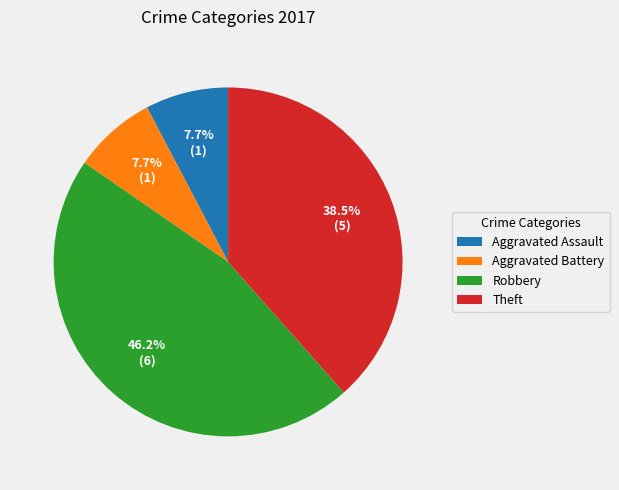

To the nearest percent, what percentage of the pie is Aggravated Battery?

8%